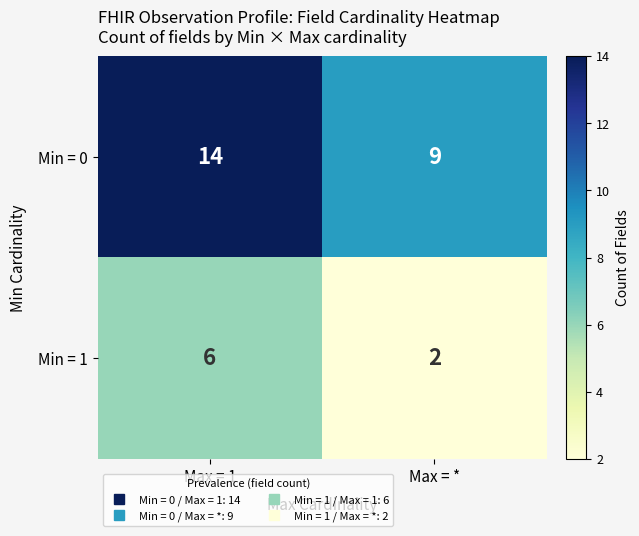

Is it true that Min = 1 equals 1 at Max = *?

False